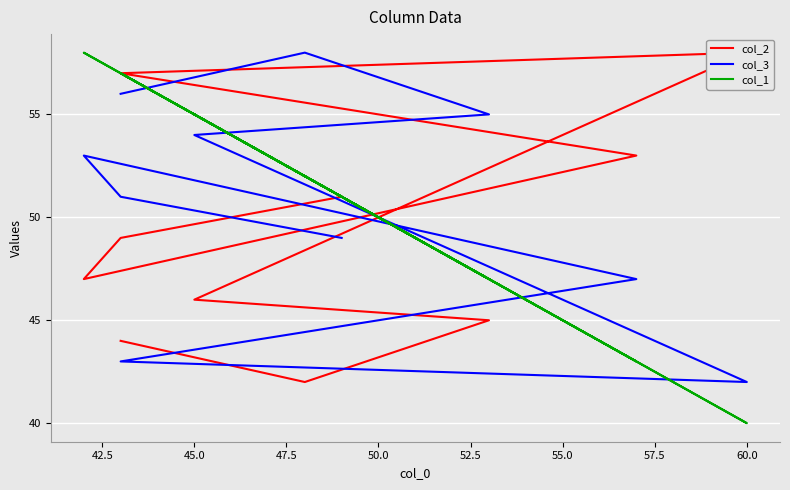

What is the total value across all series at 57.5?

147